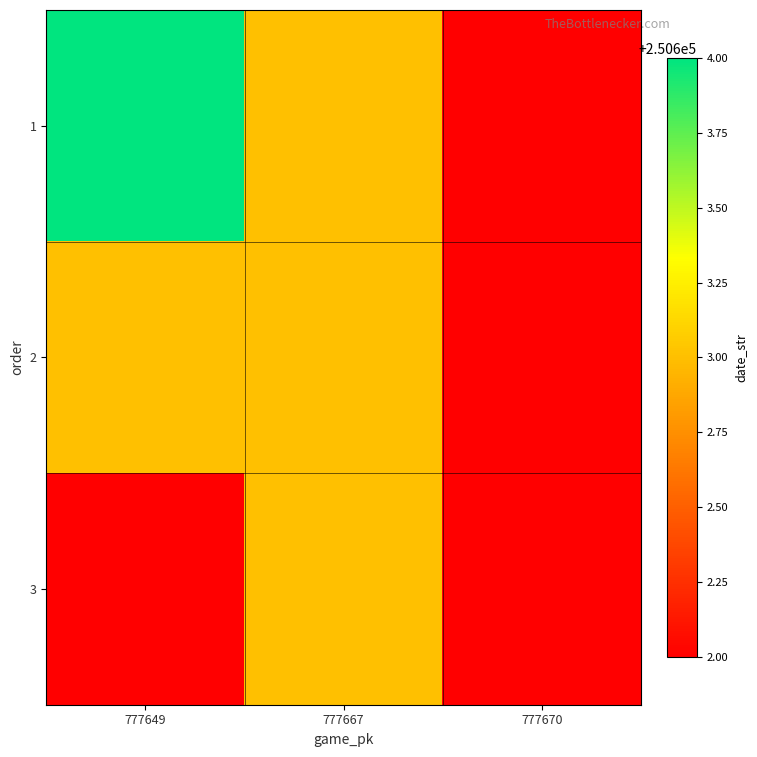

Rank the series by their maximum value, from highest to lowest.

1, 2, 3